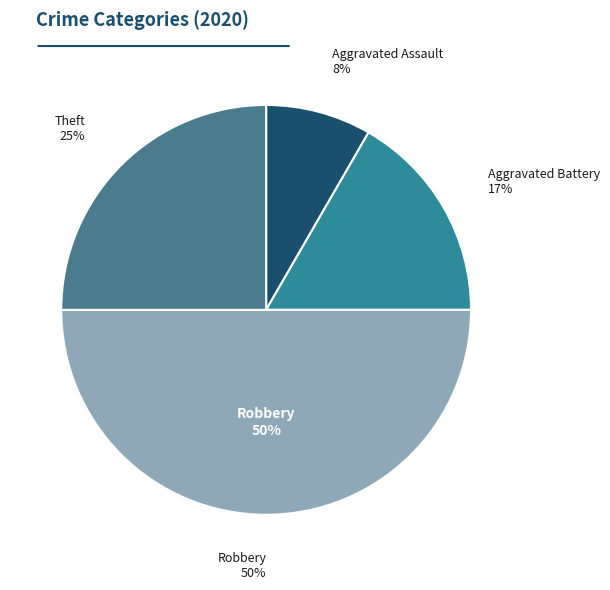

To the nearest percent, what portion does Aggravated Battery represent?

17%